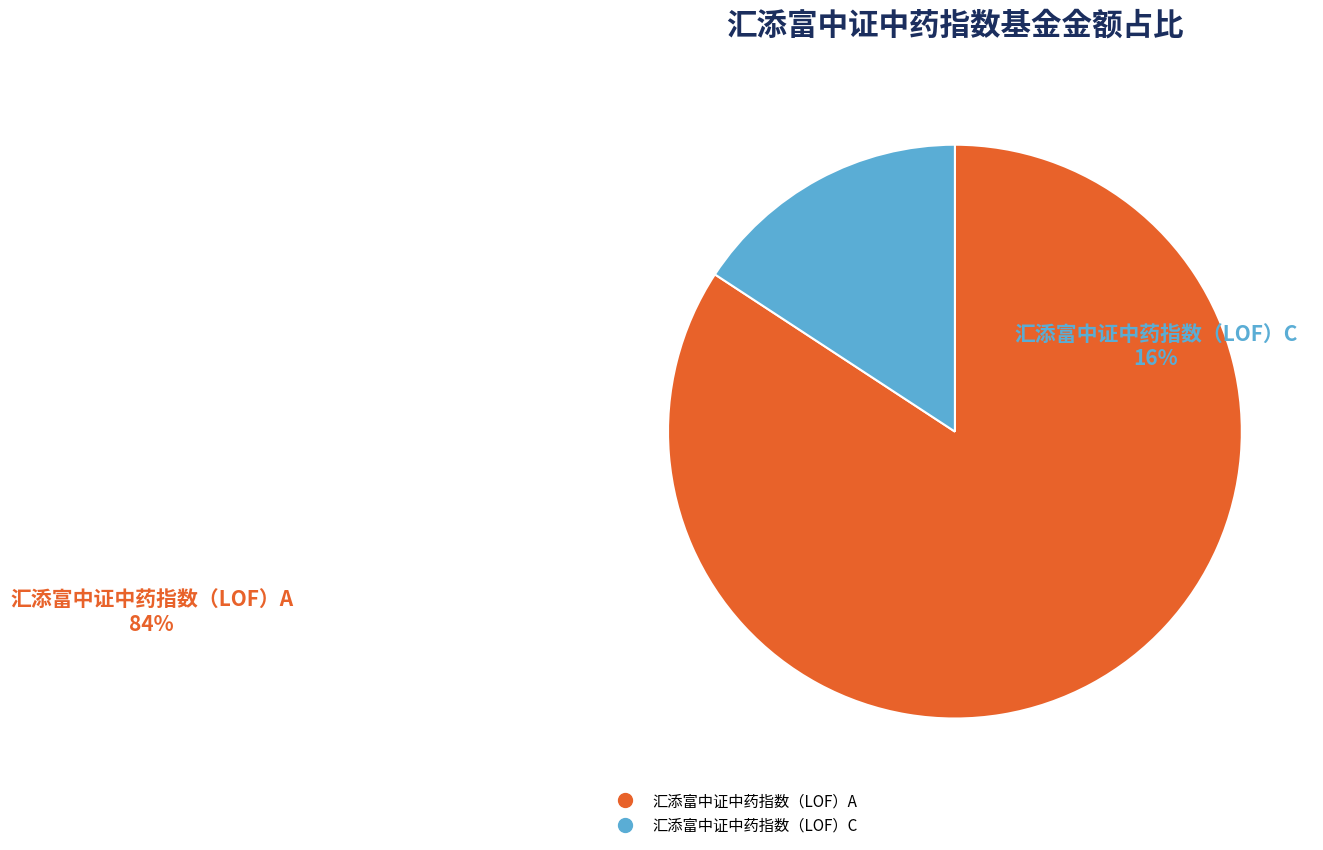

Do 汇添富中证中药指数（LOF）A and 汇添富中证中药指数（LOF）C together represent more than half of the pie?

Yes